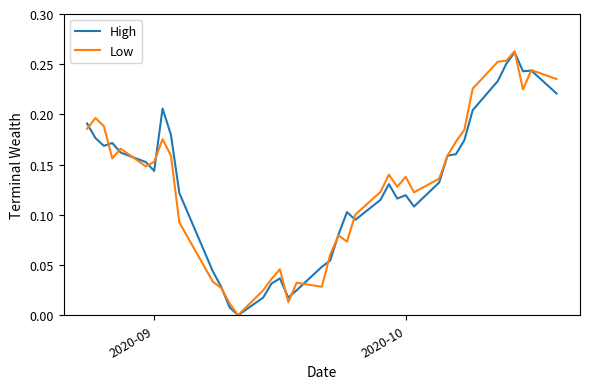

What are all the series names shown in the legend?

High, Low